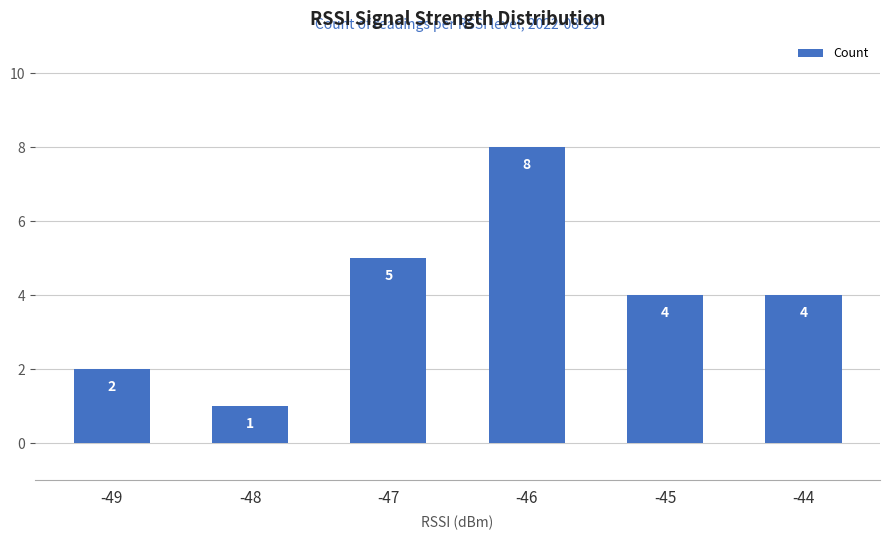

How many bars are there in total?

6